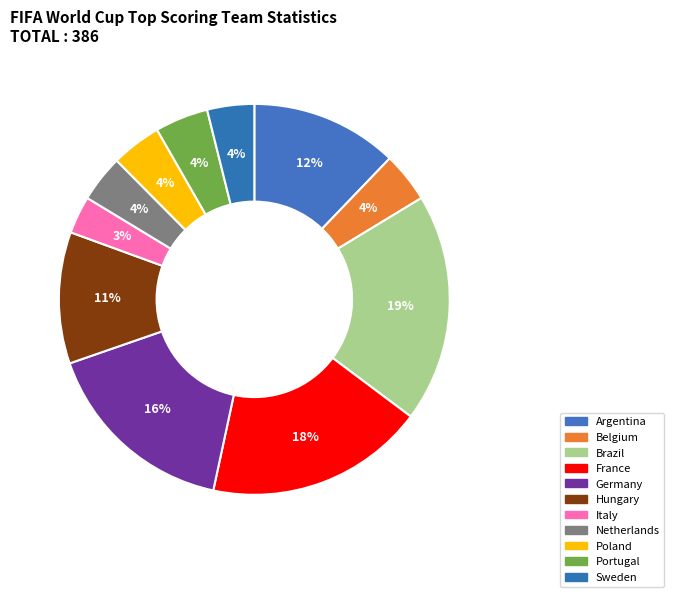

Count the number of slices in the pie.

11